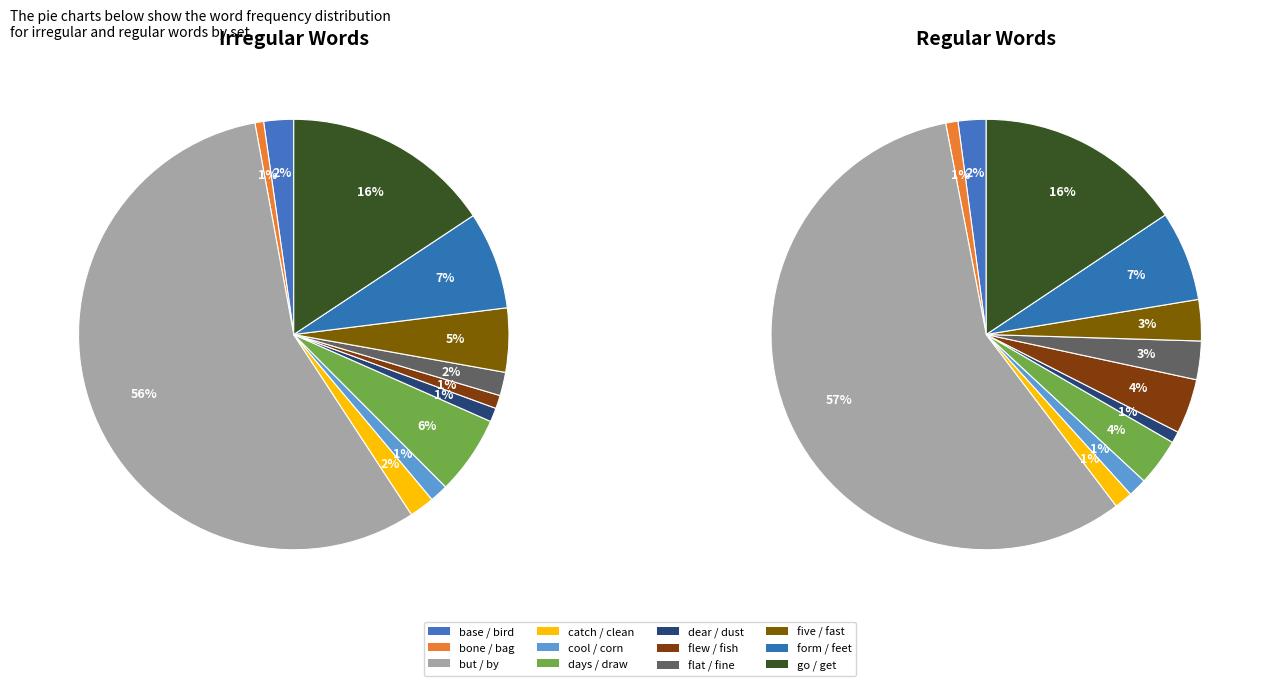

Is it true that 2 is 13% of the pie?

False